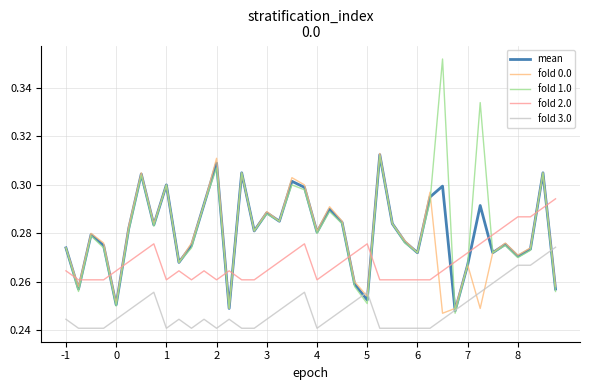

What are all the series names shown in the legend?

mean, fold 0.0, fold 1.0, fold 2.0, fold 3.0